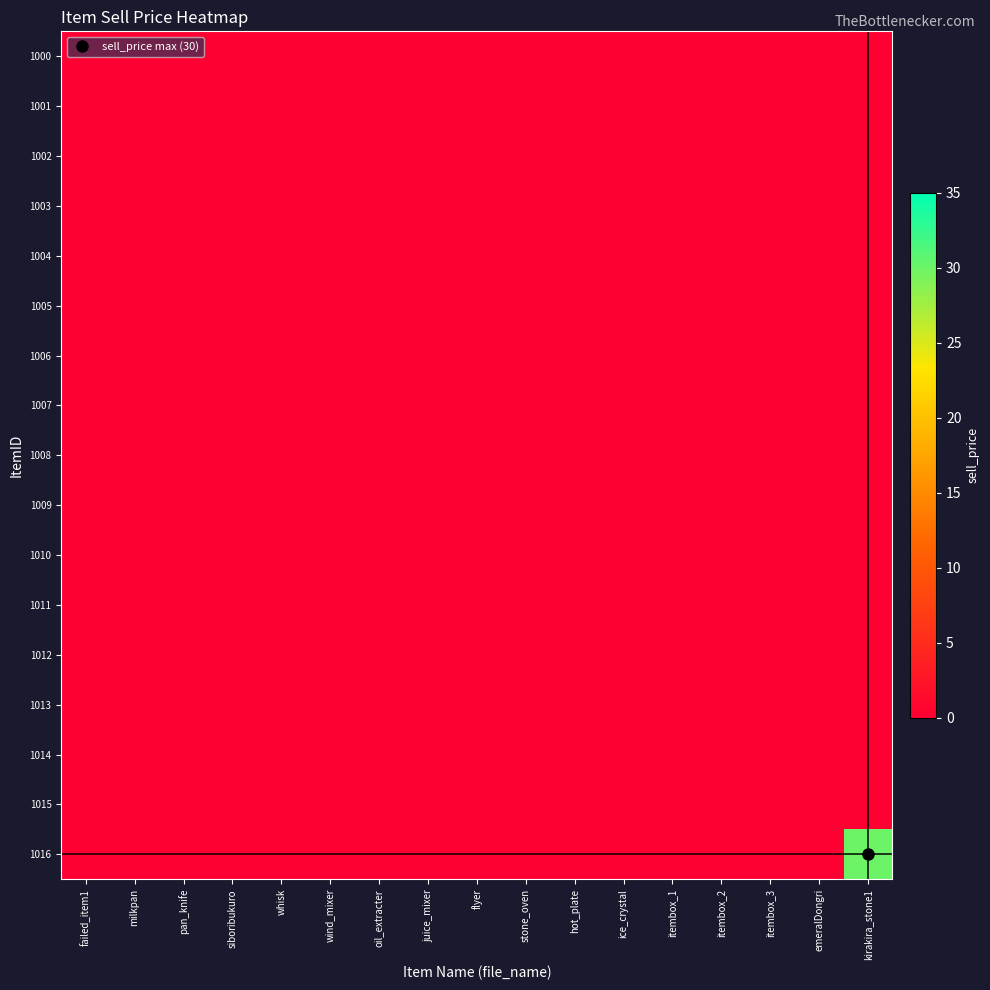

At which category is the sum across all series the highest?

kirakira_stone1